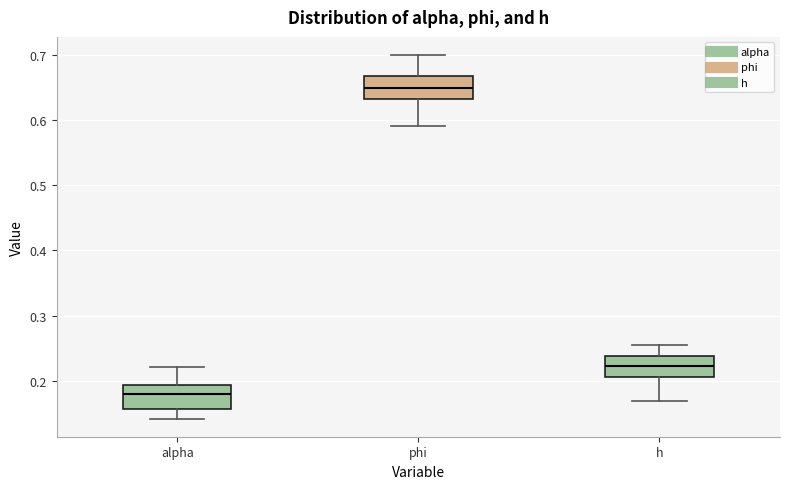

Reading left to right, transcribe this box plot: for each box, give where its median line is, the range the box spans, and where its two whiskers end, as read against the y-axis. The values are not printed on the chart, so give them approximately, as read against the axis.

alpha: median 0.18, box 0.16 to 0.19, whiskers 0.14 to 0.22
phi: median 0.65, box 0.63 to 0.67, whiskers 0.59 to 0.70
h: median 0.22, box 0.21 to 0.24, whiskers 0.17 to 0.25